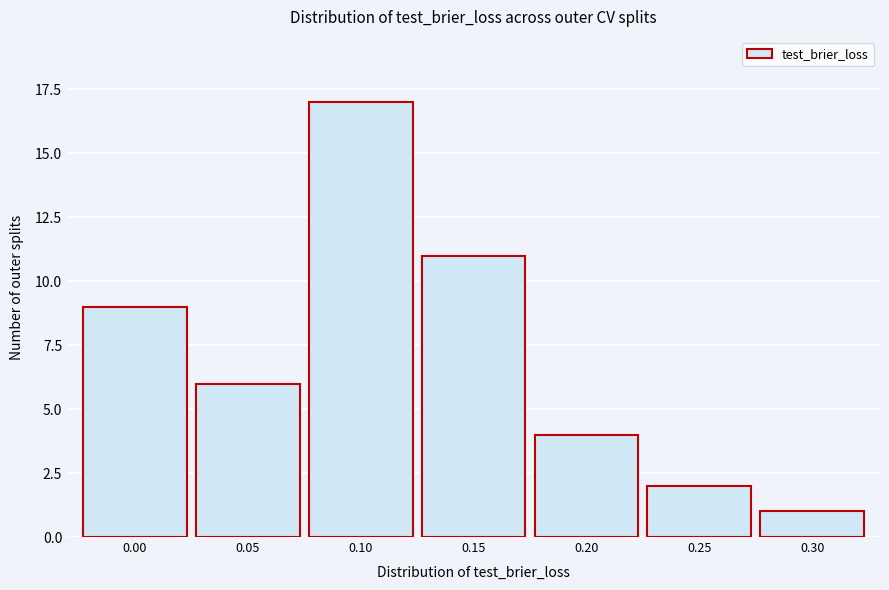

Reading left to right, list all the values displayed in this chart.

0.00=9	0.05=6	0.10=17	0.15=11	0.20=4	0.25=2	0.30=1